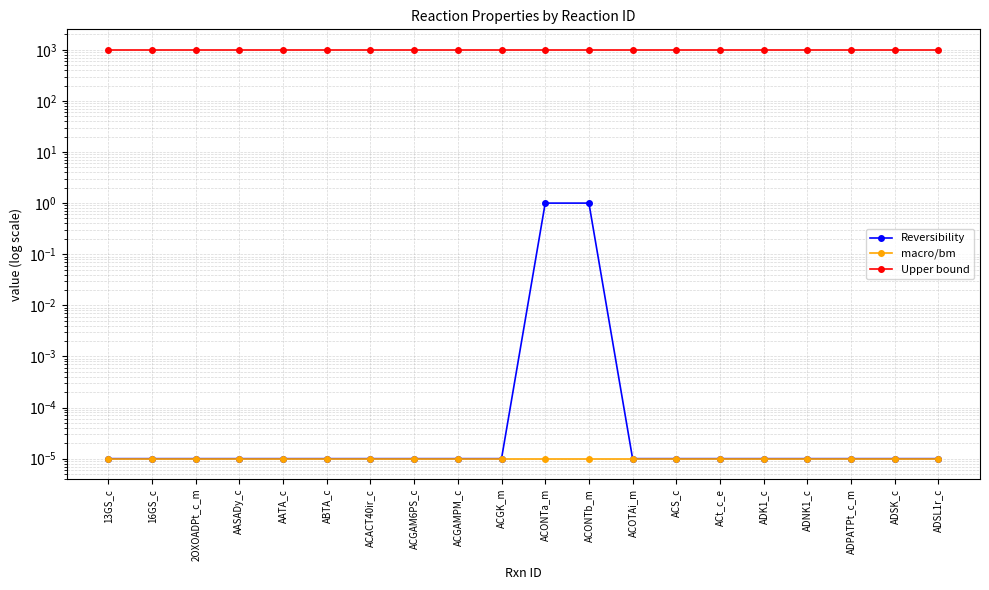

True or false: Reversibility has a value of 0.0 at 2OXOADPt_c_m.

True